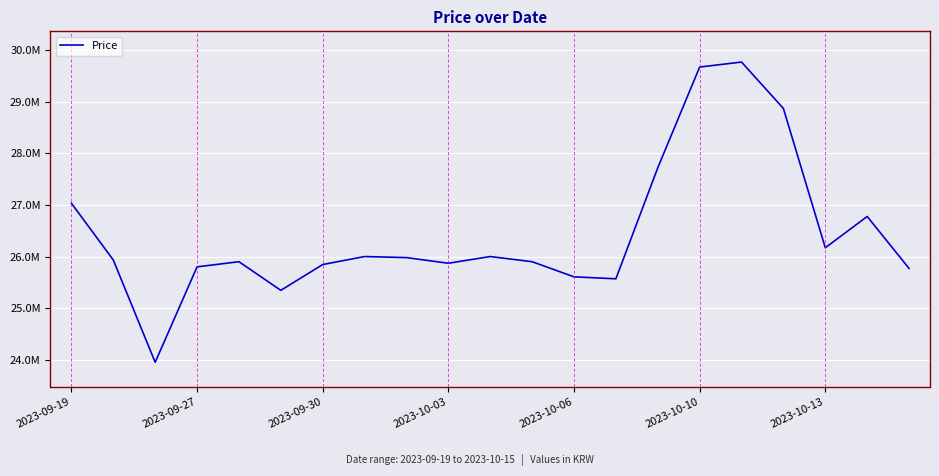

Count the number of data series in this chart.

1